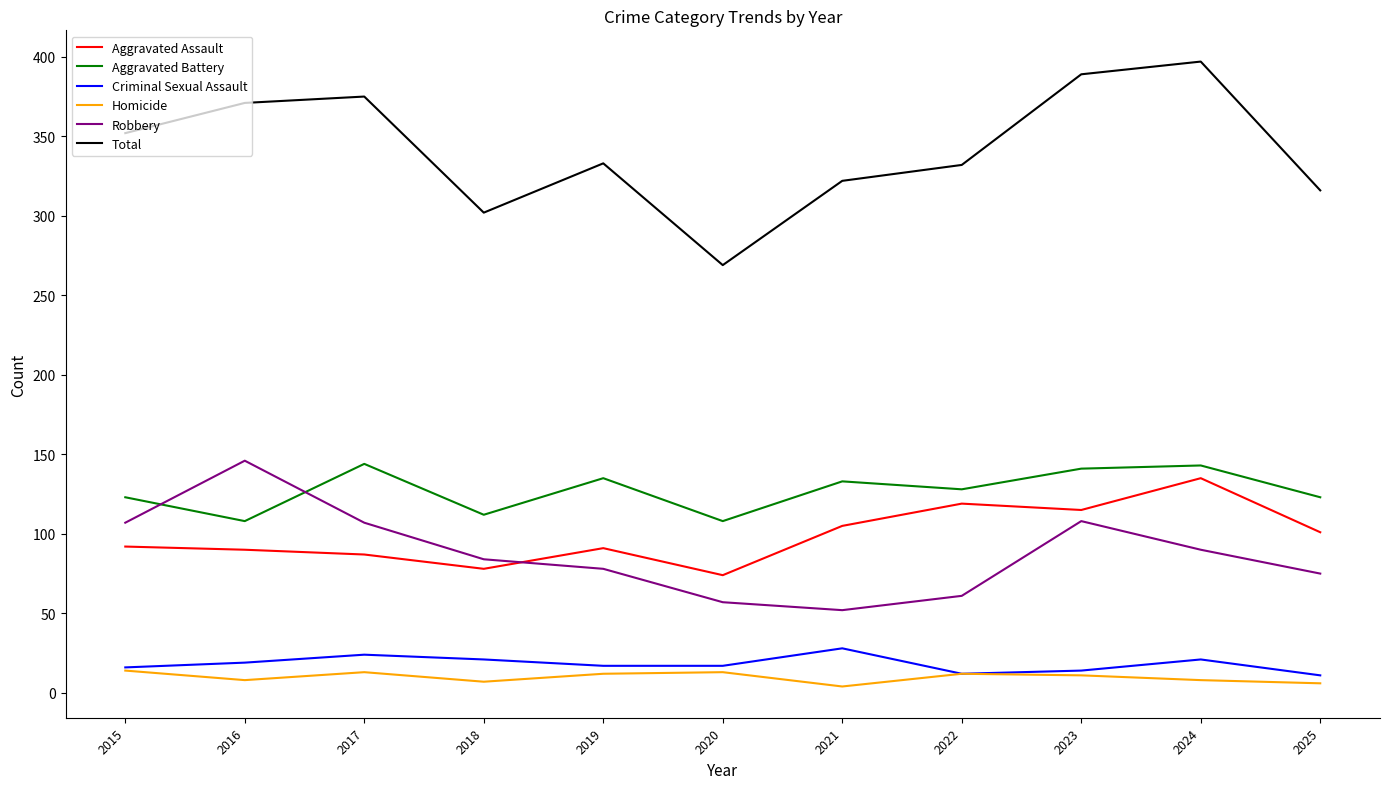

What is the spread (max minus min) of values at 2024?

389